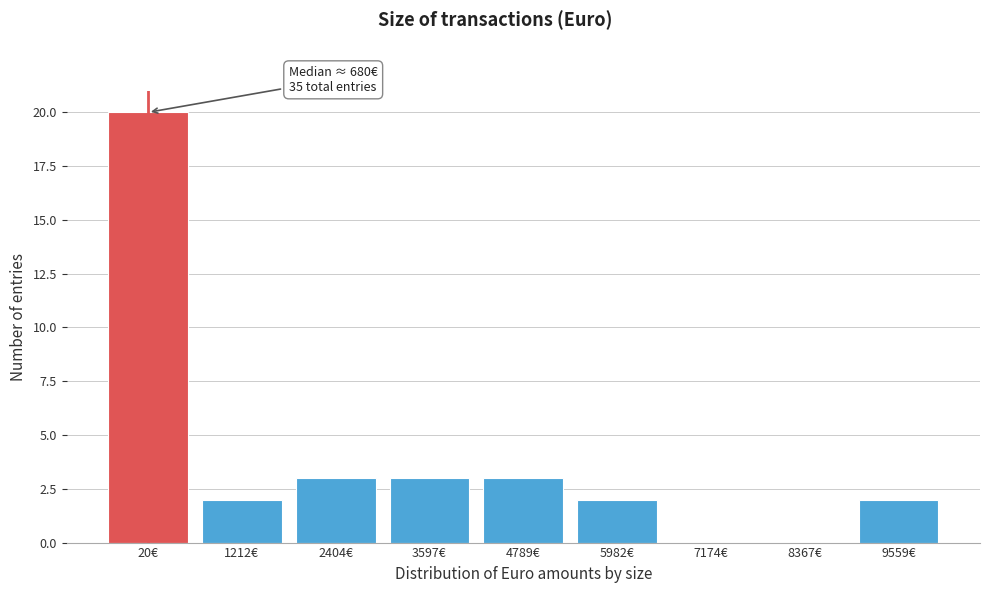

What is the ratio of the value at 20€ to the value at 3597€?

6.7